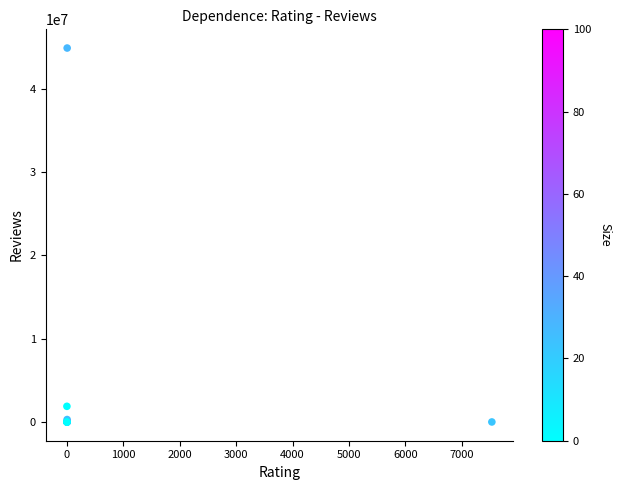

What Y value in the scatter plot is closest to 22446944?

1885512.9